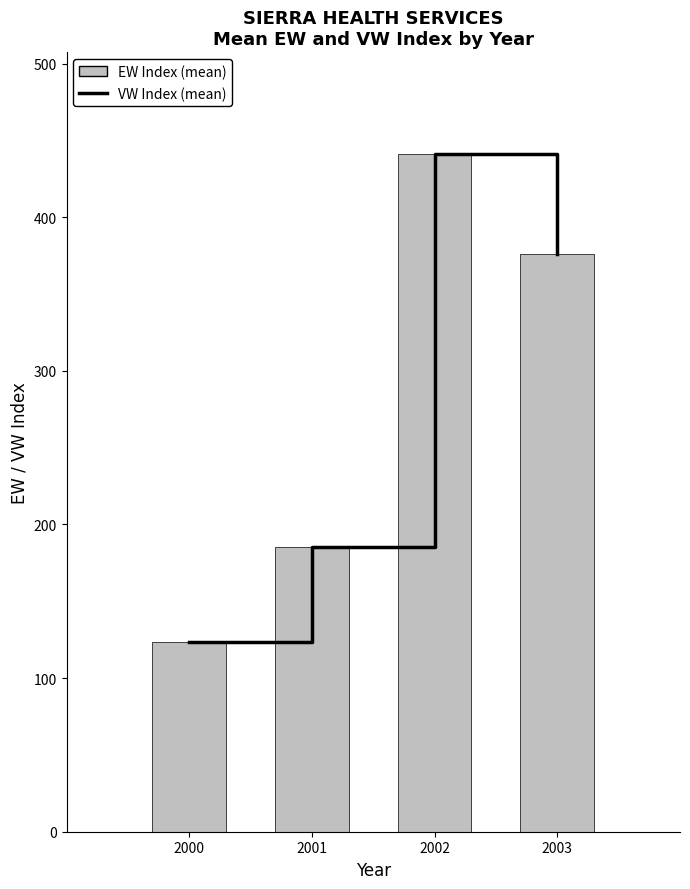

Which series has the widest spread of values?

VW Index (mean)